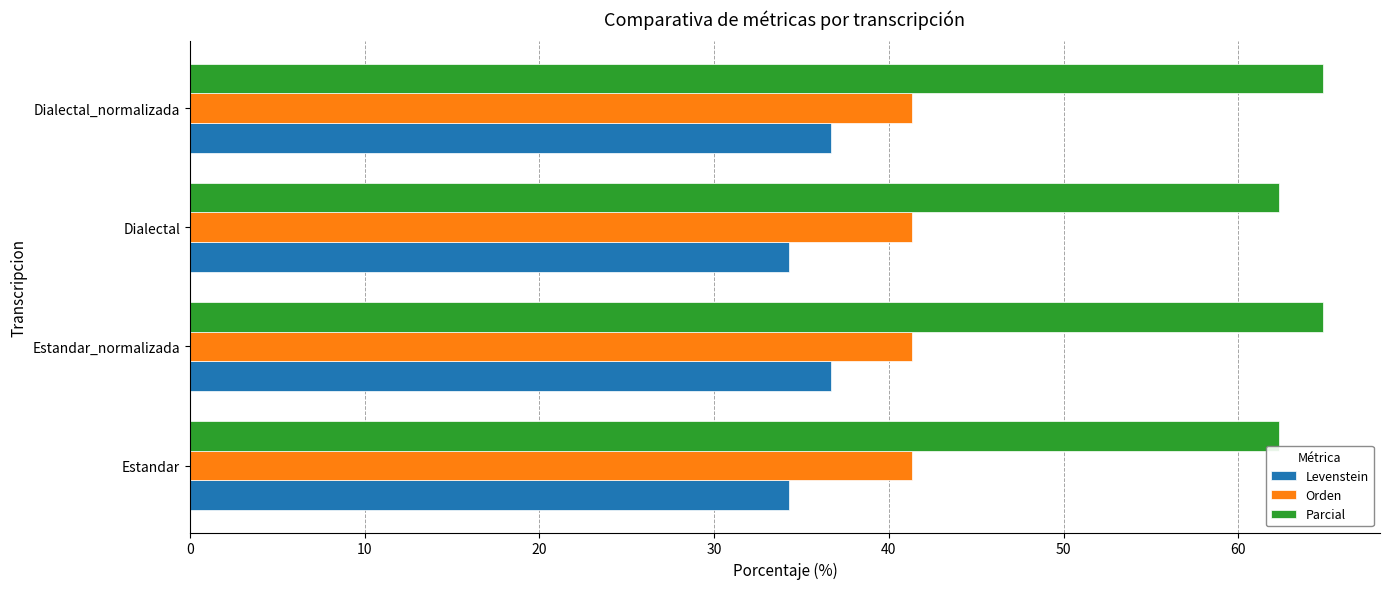

What is the approximate value of Levenstein at Estandar?

34.3